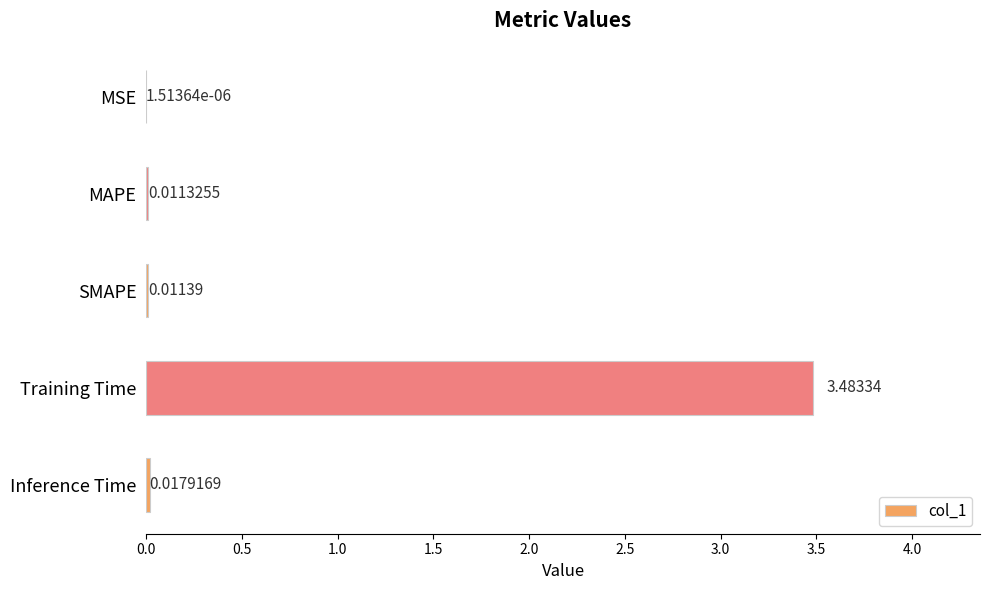

Which has a higher value, MAPE or Inference Time?

Inference Time